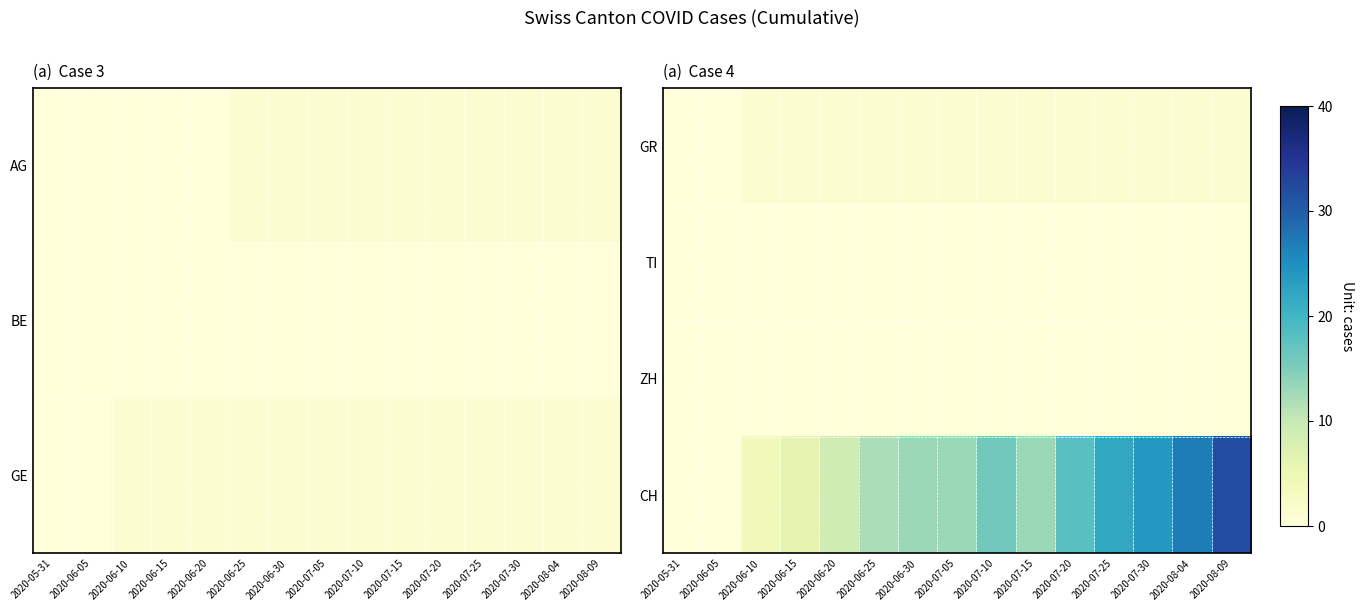

What is the total value across all series at 2020-06-20?

10